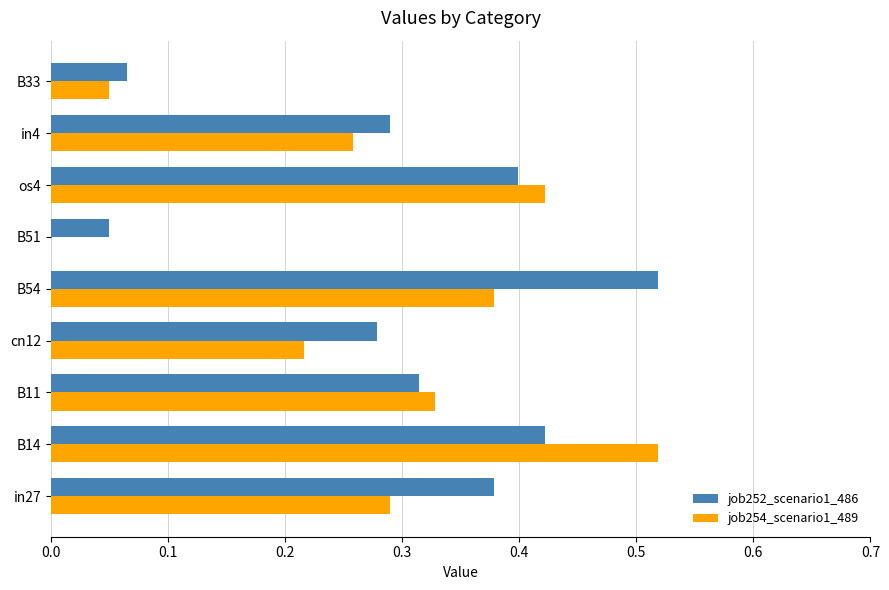

How many job252_scenario1_486 values are between 0 and 1?

9